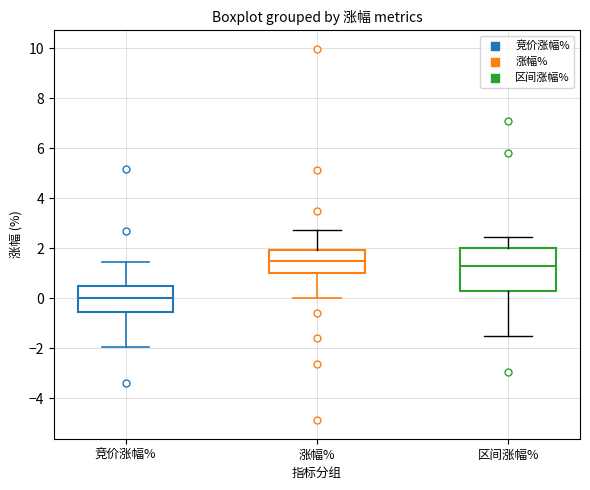

Where does the upper whisker of the box for 涨幅% end on the y-axis? The values are not printed on the chart, so give them approximately, as read against the axis.

2.8